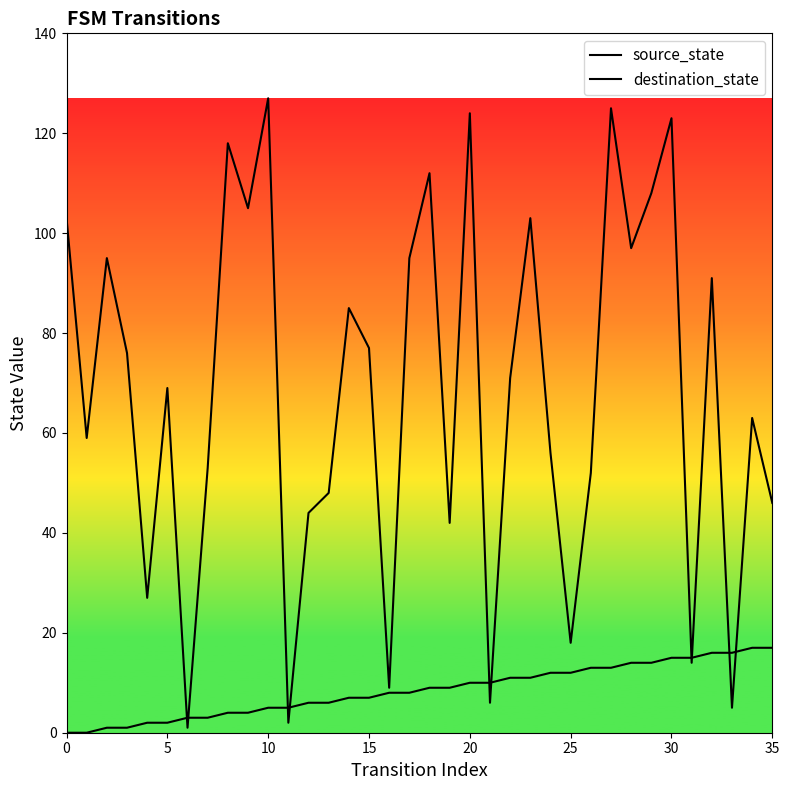

The source_state series shows 8 at 16. True or false?

True